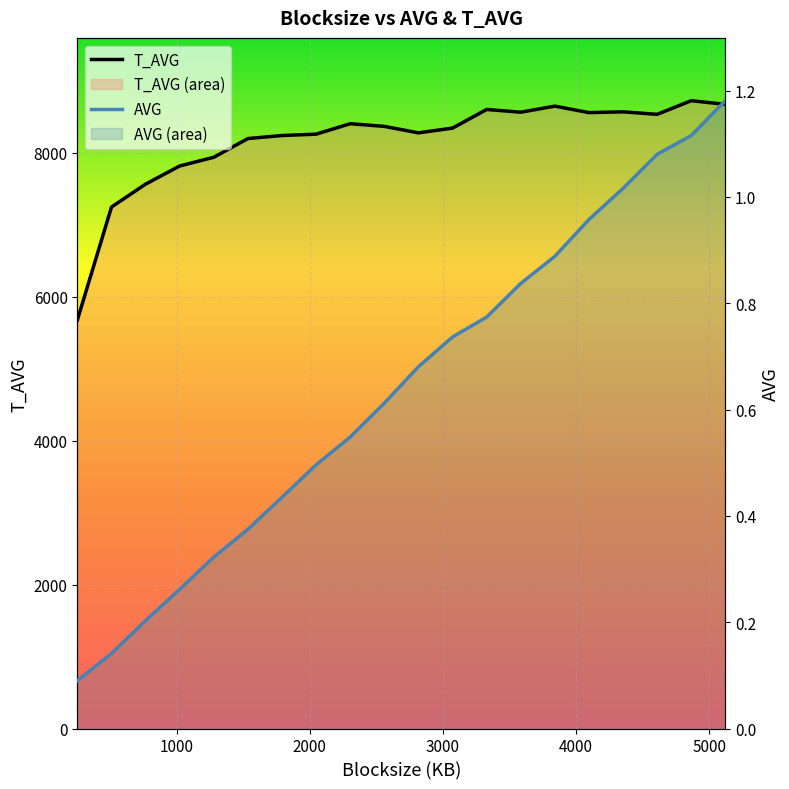

Does the chart display data point markers on the line(s)?

No